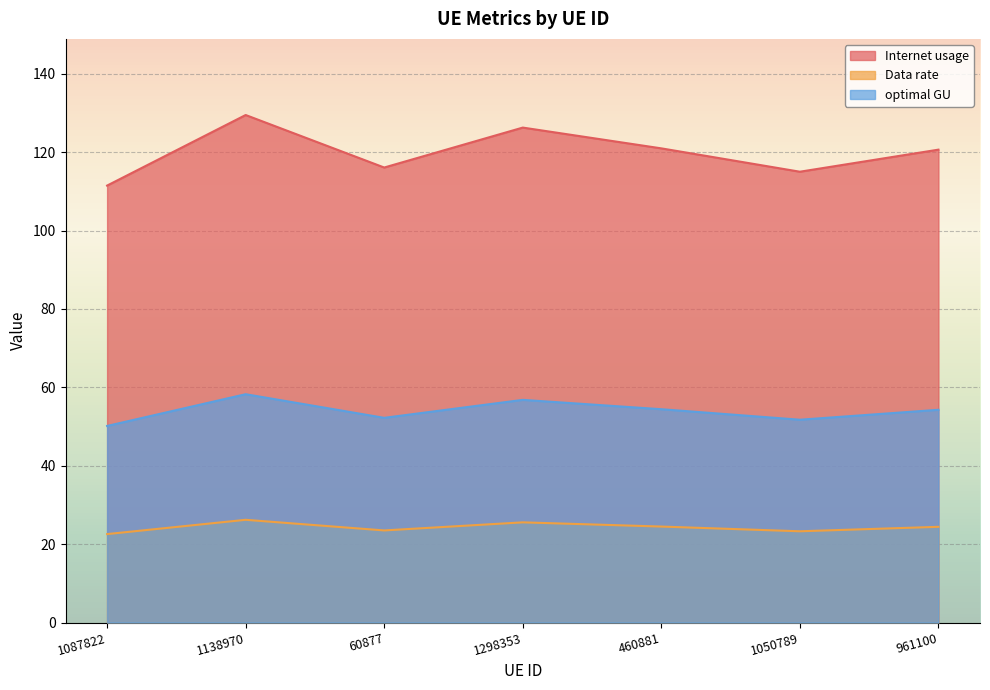

Which series has the largest range (max minus min)?

Internet usage